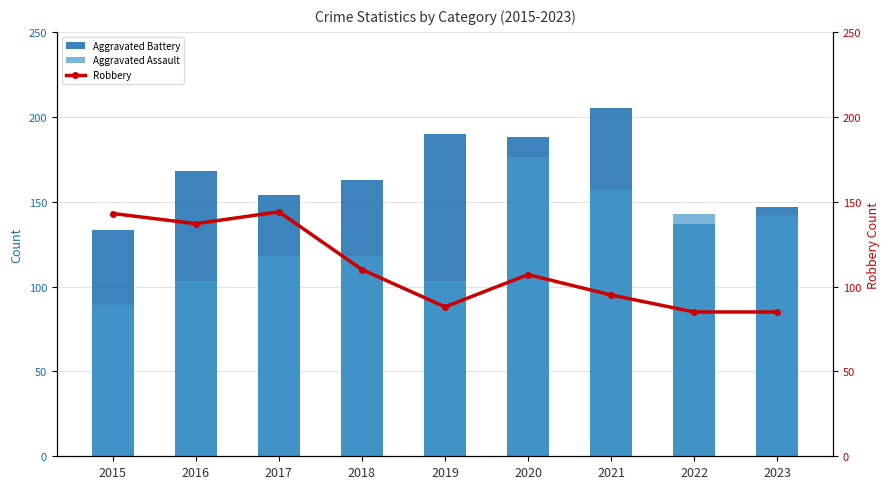

The value of Robbery at 2017 is 144. True or false?

True